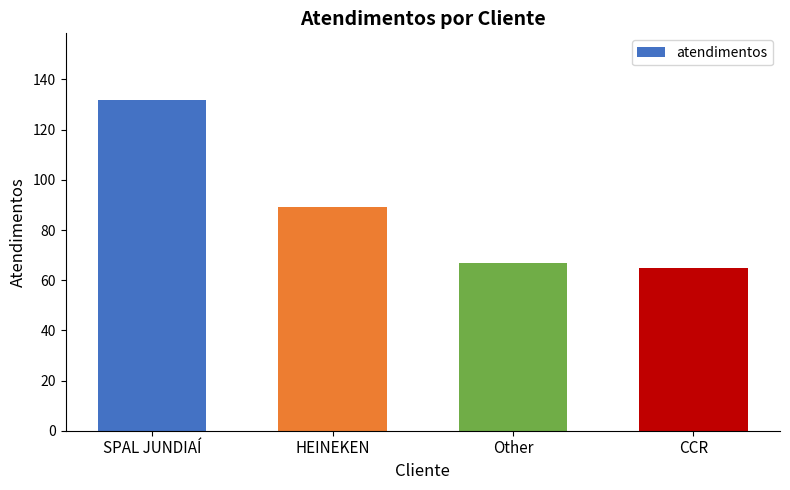

Reading left to right, transcribe all the data shown in this chart.

SPAL JUNDIAÍ=132	HEINEKEN=89	Other=67	CCR=65